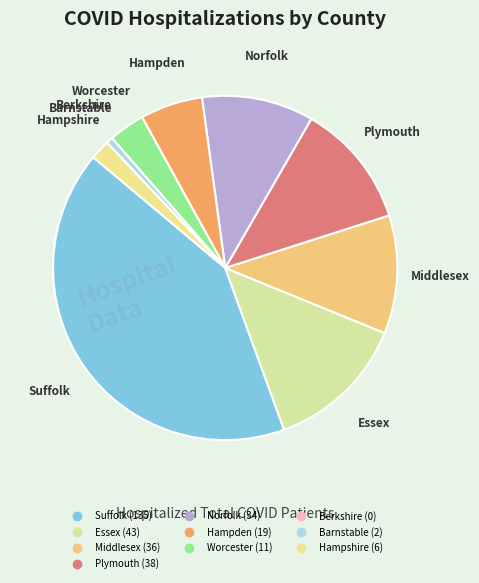

What is the largest slice in the pie chart?

Suffolk